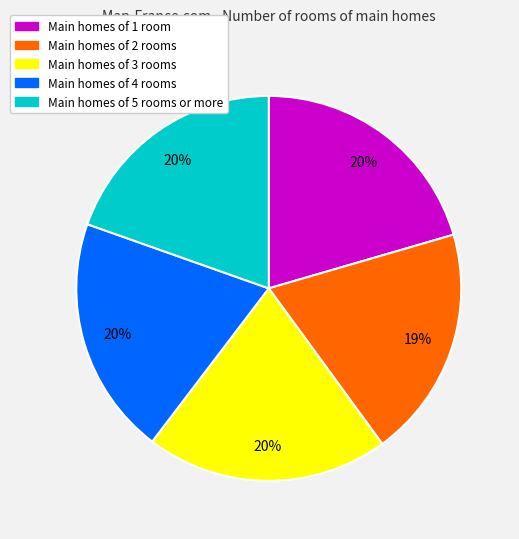

To the nearest percent, what percentage of the pie is Main homes of 4 rooms?

20%